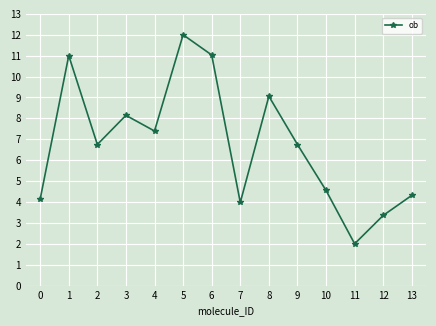

Approximately how many times larger is the value at 13 compared to 2?

0.6